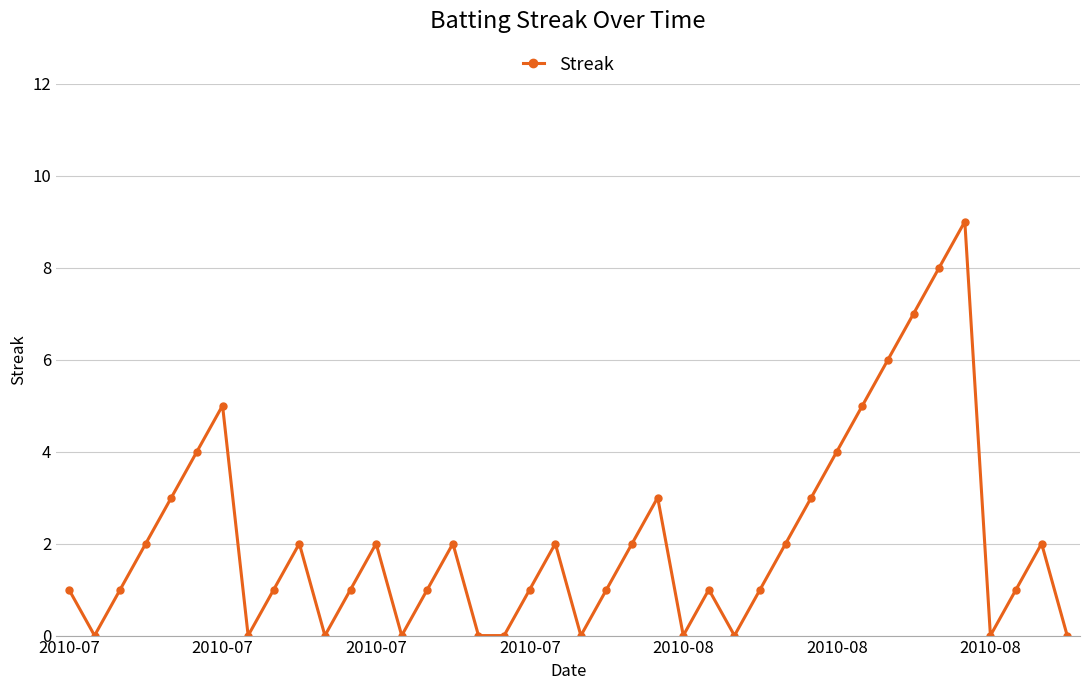

What is the value of the 32nd point from the left?

5